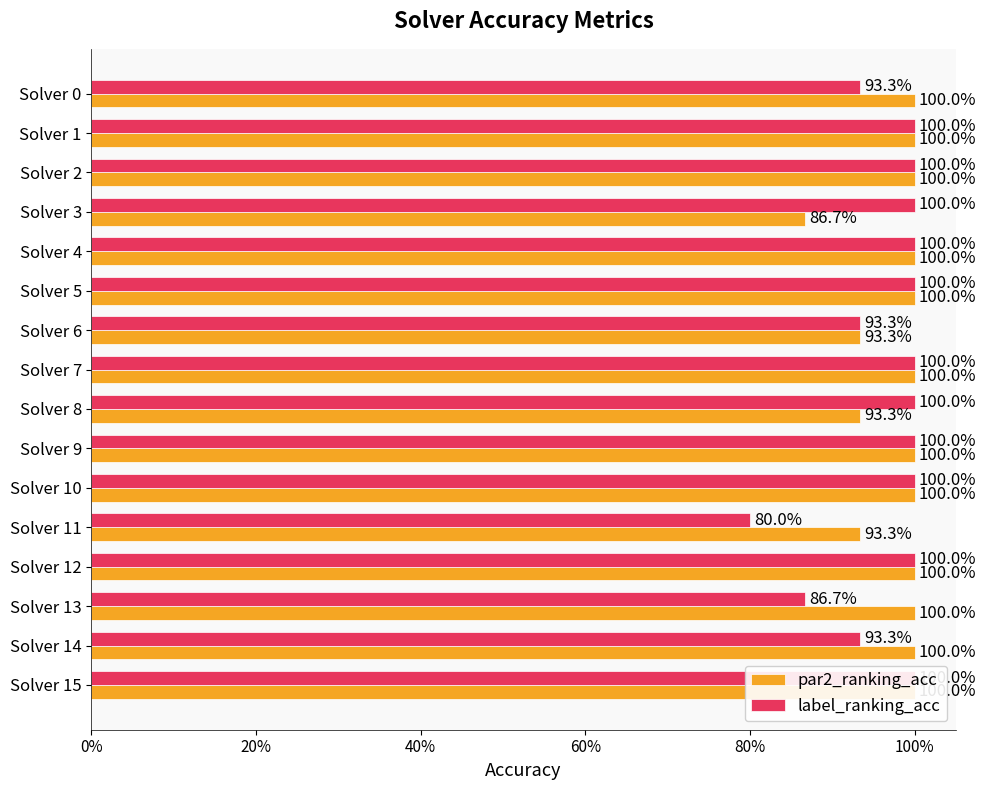

At which label is label_ranking_acc closest to 0?

Solver 11